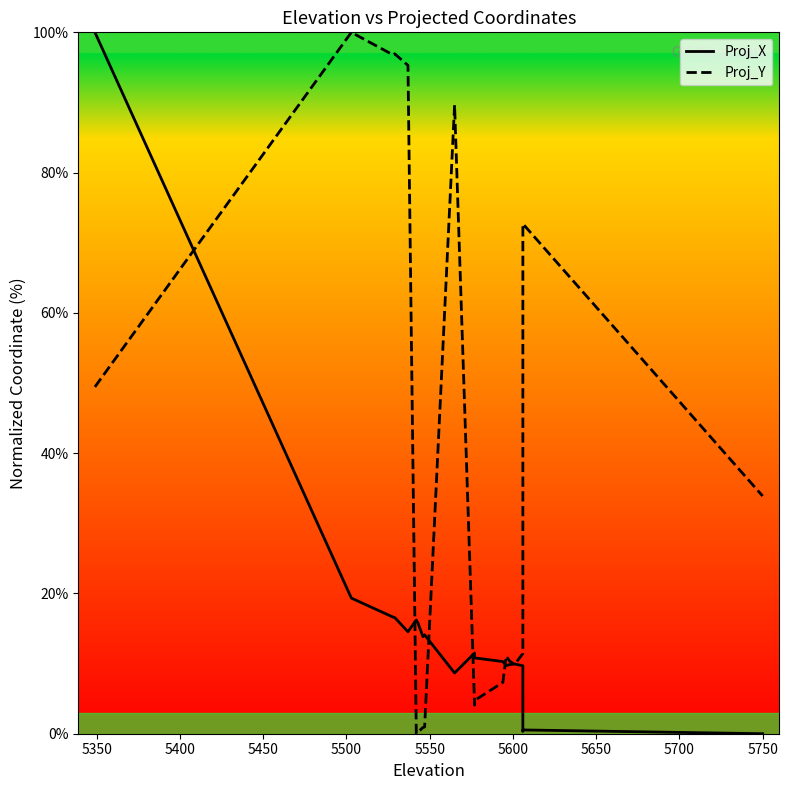

Which series has the widest spread of values?

Proj_X